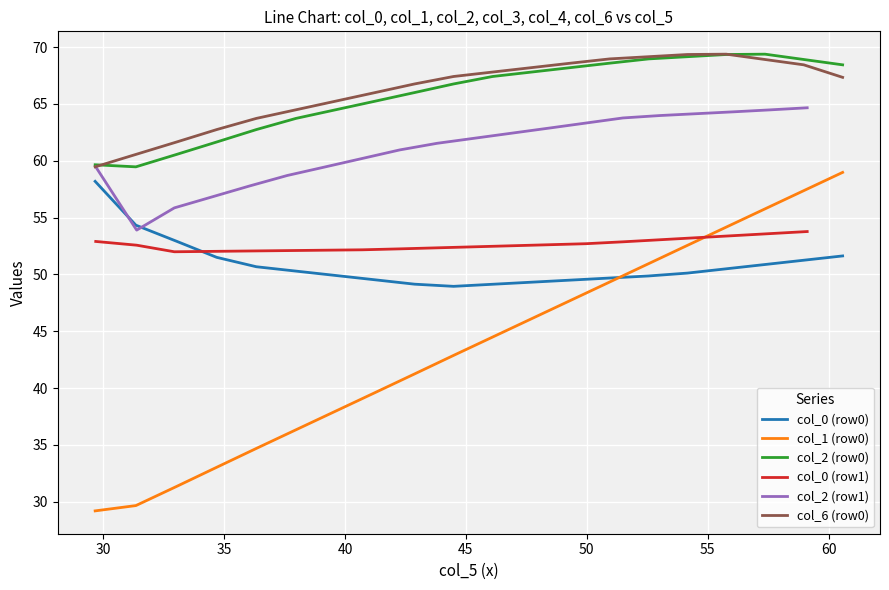

What is the maximum value for col_2 (row0)?

69.4